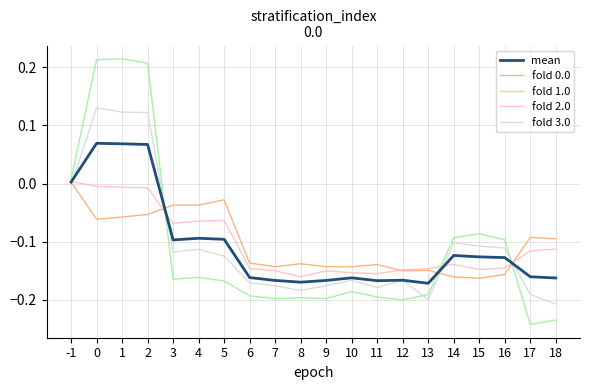

Count the number of categories in the chart.

20